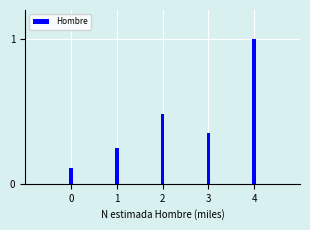

Are the bars horizontal?

No